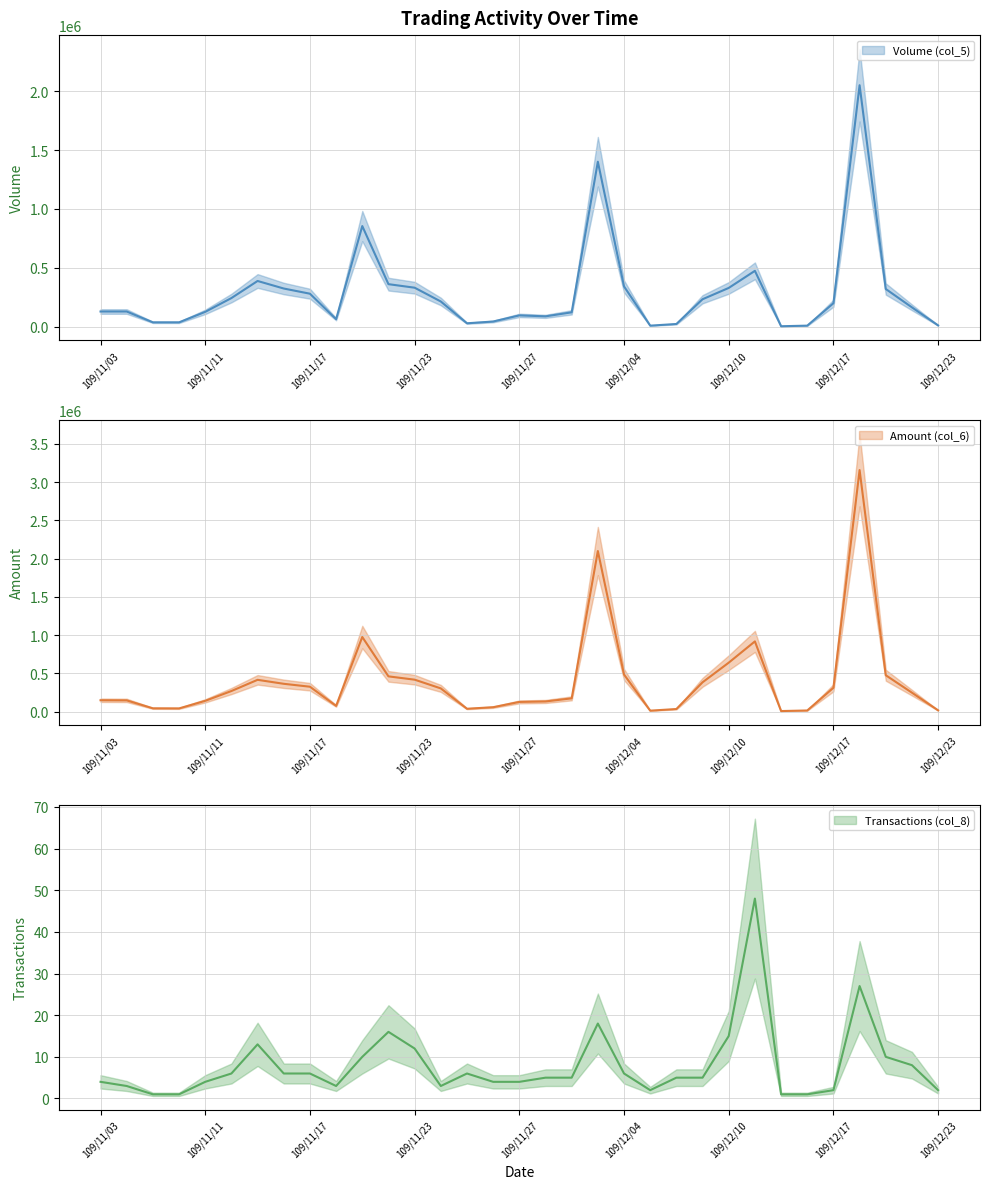

Reading left to right, extract all data points from this chart.

Volume (col_5): 109/11/03=130000	109/11/04=130000	109/11/09=38000	109/11/10=38000	109/11/11=127000	109/11/12=244000	109/11/13=389000	109/11/16=325000	109/11/17=281000	109/11/18=65000	109/11/19=855000	109/11/20=362000	109/11/23=332000	109/11/24=215000	109/11/25=30000	109/11/26=45000	109/11/27=97000	109/11/30=89000	109/12/01=123000	109/12/03=1401000	109/12/04=343000	109/12/07=10000	109/12/08=24000	109/12/09=234000	109/12/10=330000	109/12/11=475000	109/12/14=5000	109/12/16=10000	109/12/17=200000	109/12/18=2050000	109/12/21=321000	109/12/22=165000	109/12/23=12000
Amount (col_6): 109/11/03=150410	109/11/04=148720	109/11/09=44840	109/11/10=43700	109/11/11=142750	109/11/12=270870	109/11/13=417090	109/11/16=365270	109/11/17=327140	109/11/18=76950	109/11/19=976650	109/11/20=462400	109/11/23=419170	109/11/24=305150	109/11/25=39150	109/11/26=59500	109/11/27=128490	109/11/30=134660	109/12/01=175150	109/12/03=2099970	109/12/04=486660	109/12/07=14350	109/12/08=35650	109/12/09=384760	109/12/10=641300	109/12/11=919100	109/12/14=9250	109/12/16=16700	109/12/17=313000	109/12/18=3157350	109/12/21=477100	109/12/22=249080	109/12/23=18400
Transactions (col_8): 109/11/03=4	109/11/04=3	109/11/09=1	109/11/10=1	109/11/11=4	109/11/12=6	109/11/13=13	109/11/16=6	109/11/17=6	109/11/18=3	109/11/19=10	109/11/20=16	109/11/23=12	109/11/24=3	109/11/25=6	109/11/26=4	109/11/27=4	109/11/30=5	109/12/01=5	109/12/03=18	109/12/04=6	109/12/07=2	109/12/08=5	109/12/09=5	109/12/10=15	109/12/11=48	109/12/14=1	109/12/16=1	109/12/17=2	109/12/18=27	109/12/21=10	109/12/22=8	109/12/23=2